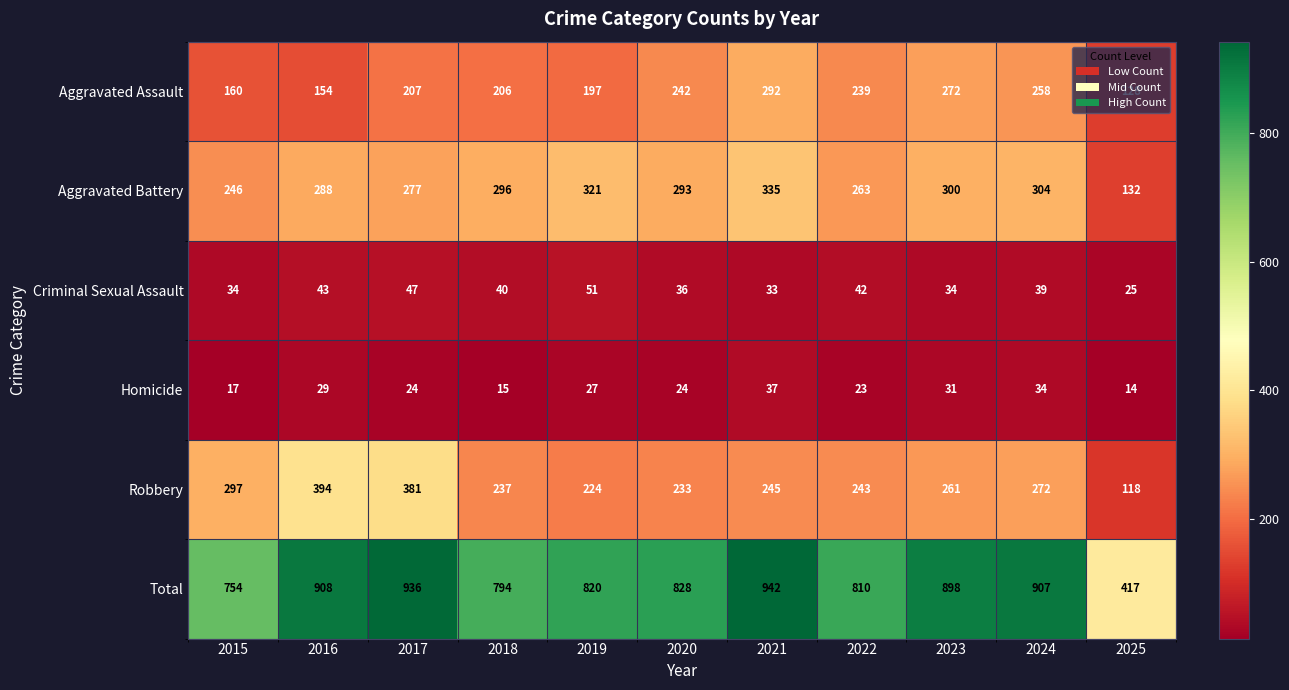

How many data points in Criminal Sexual Assault are less than 39?

5